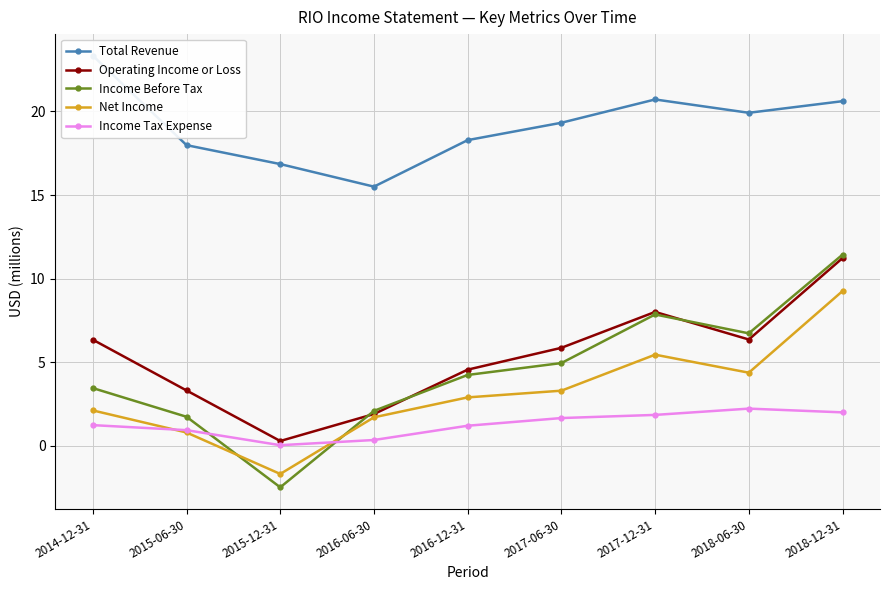

True or false: Income Before Tax has more than 0 interior local peaks.

True